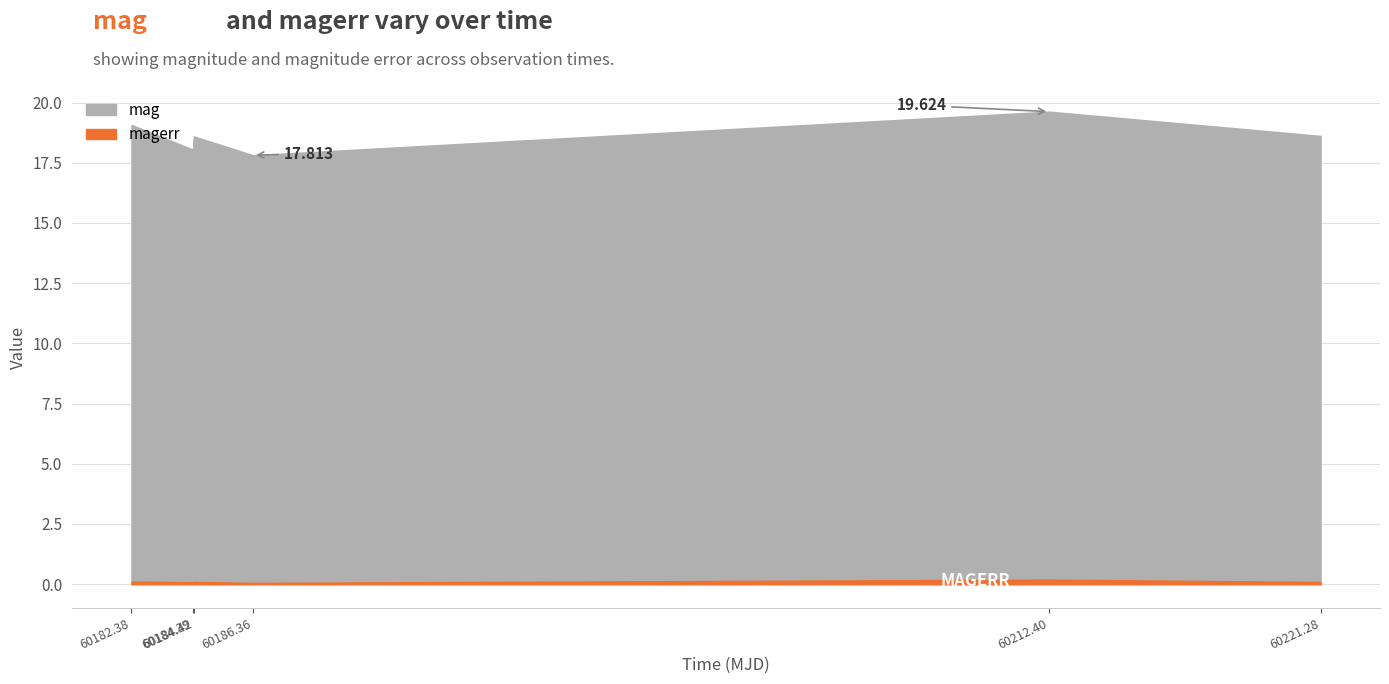

At 60221.27974539995, list the series in order from smallest to largest.

magerr, mag